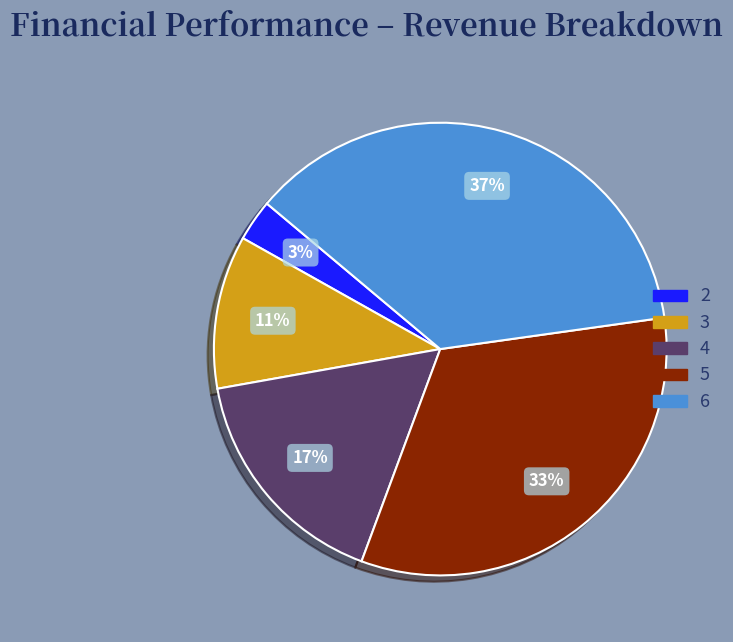

How many segments does this pie chart have?

5